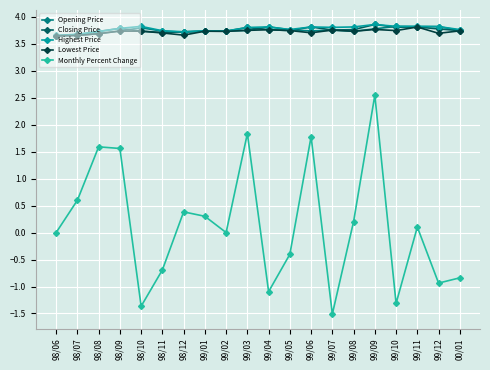

What is the label of the 18th point from the right?

98/08